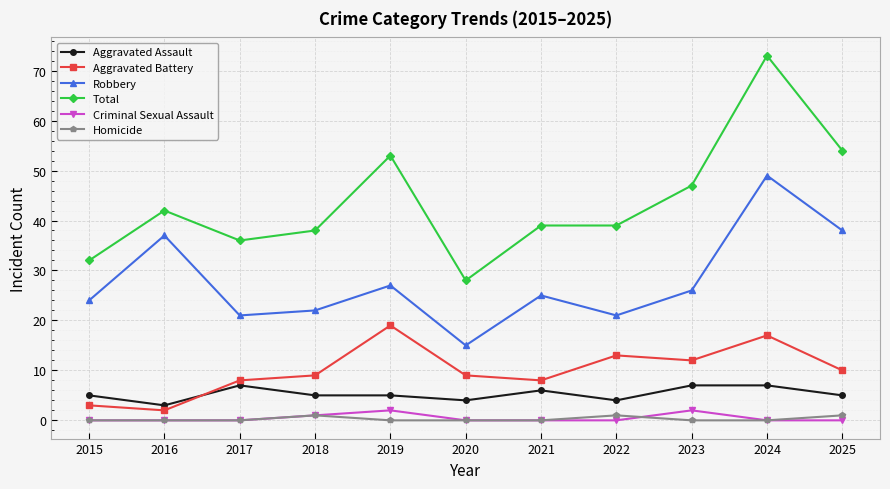

What is the maximum value shown in the chart?

73